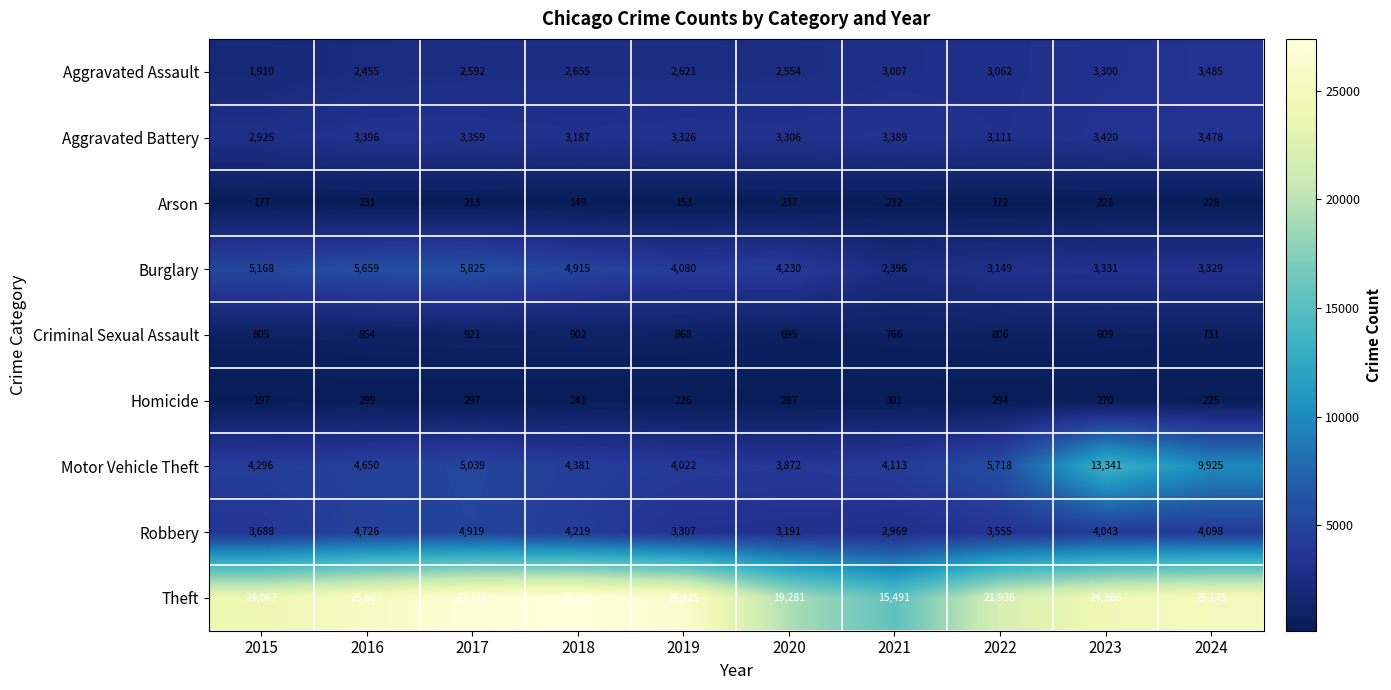

Which label corresponds to the smallest value in the chart?

2018